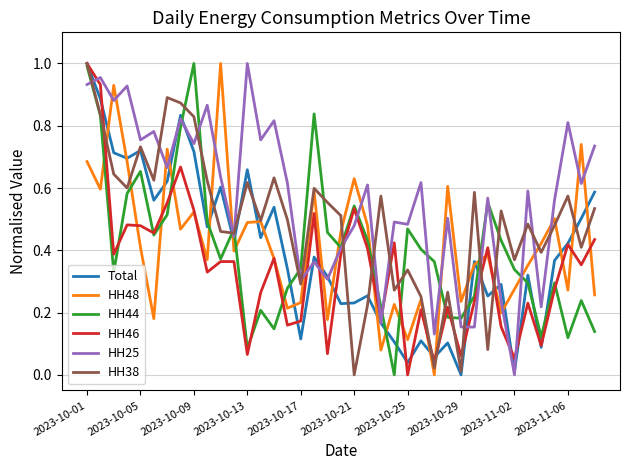

Which series has the largest total across all categories?

HH25